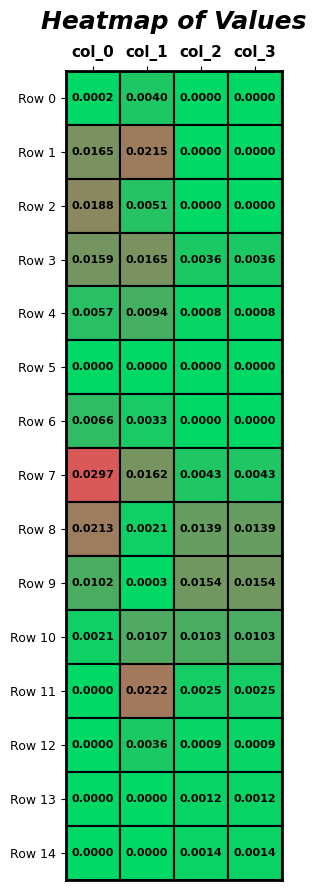

At 0, list the series in order from smallest to largest.

col_2, col_3, col_0, col_1